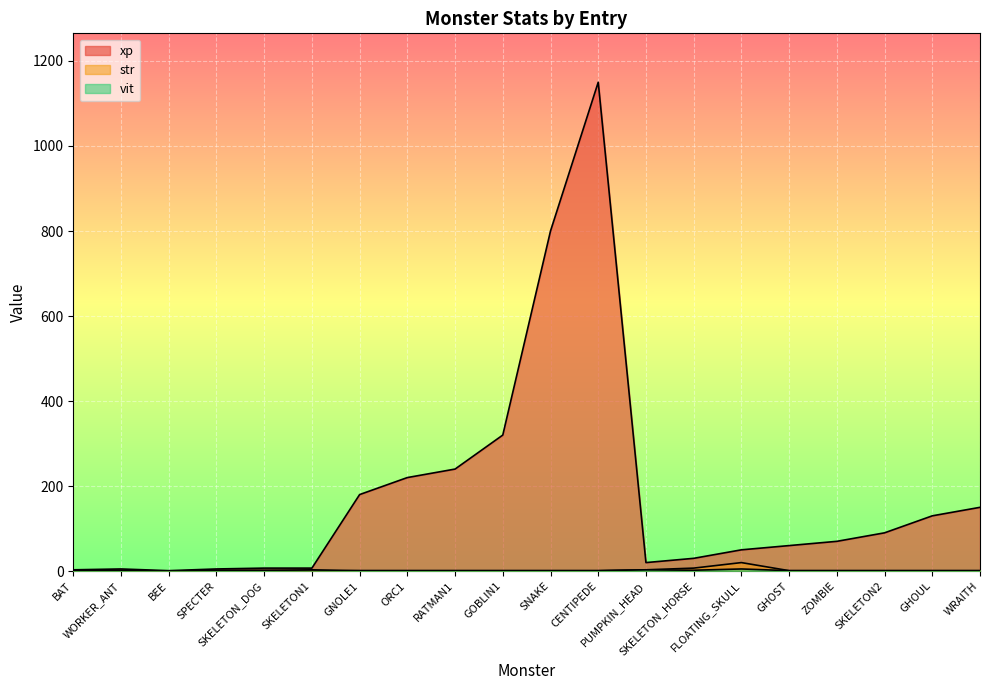

Which category has the lowest value in the xp series?

BEE